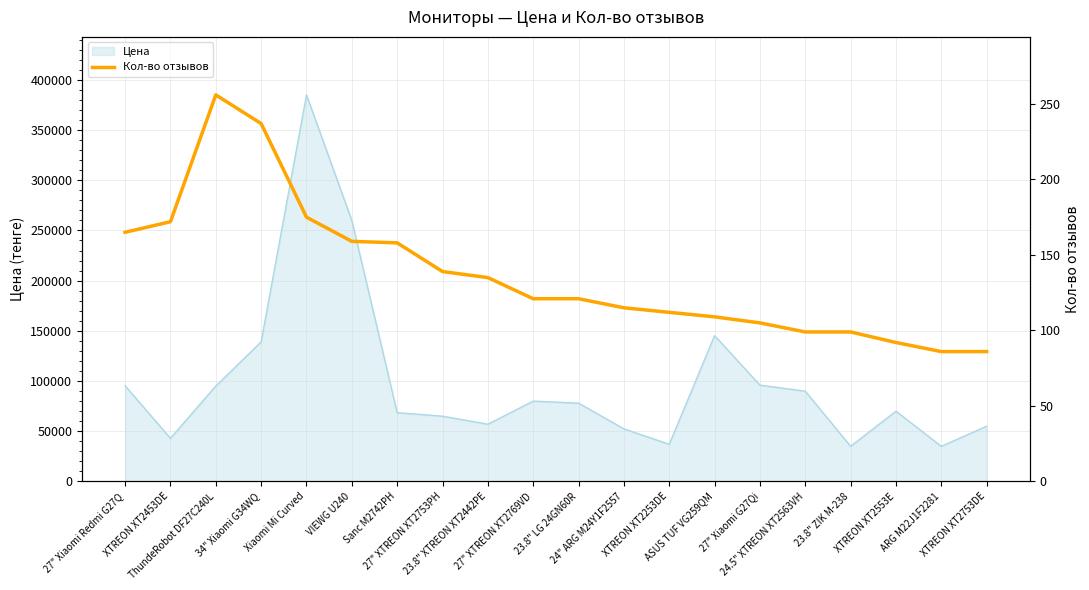

Reading right to left, what are all the values shown in this chart?

XTREON XT2753DE=86	ARG M22J1F2281=86	XTREON XT2553E=92	23.8" ZIK M-238=99	24.5" XTREON XT2563VH=99	27" Xiaomi G27Qi=105	ASUS TUF VG259QM=109	XTREON XT2253DE=112	24" ARG M24Y1F2557=115	23.8" LG 24GN60R=121	27" XTREON XT2769VD=121	23.8" XTREON XT2442PE=135	27" XTREON XT2753PH=139	Sanc M2742PH=158	VIEWG U240=159	Xiaomi Mi Curved=175	34" Xiaomi G34WQ=237	ThundeRobot DF27C240L=256	XTREON XT2453DE=172	27" Xiaomi Redmi G27Q=165